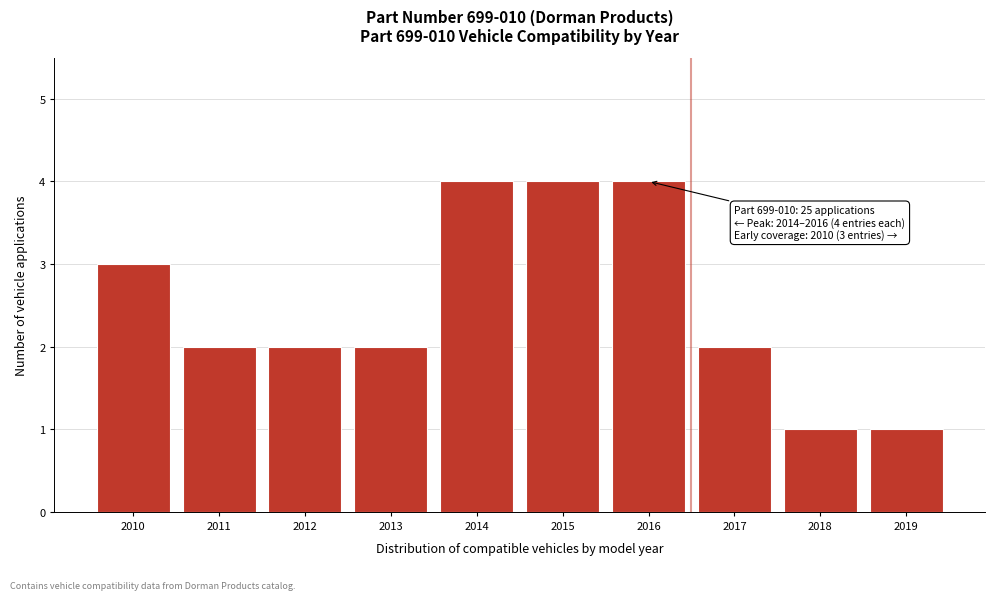

Reading left to right, list all the values displayed in this chart.

2010=3	2011=2	2012=2	2013=2	2014=4	2015=4	2016=4	2017=2	2018=1	2019=1